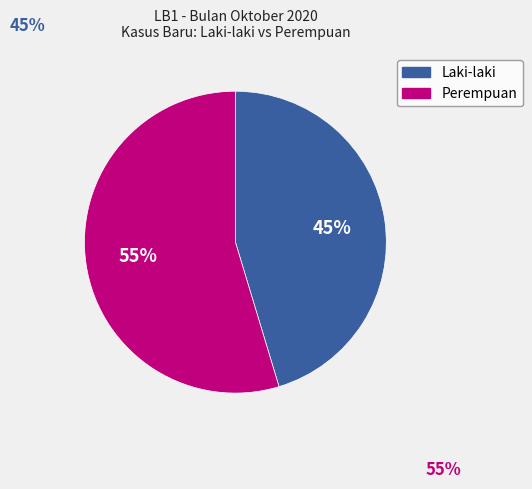

Is there any slice that represents more than half of the pie?

Yes